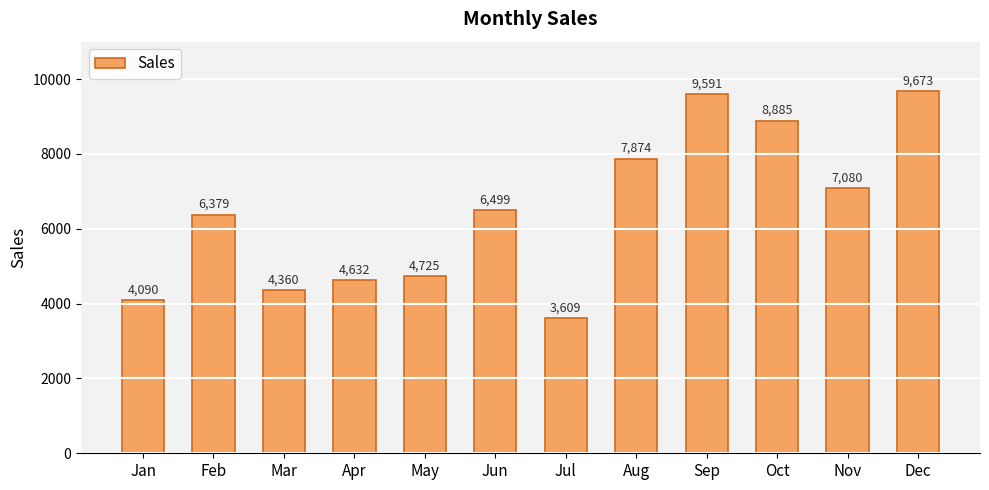

What is the average value?

6450